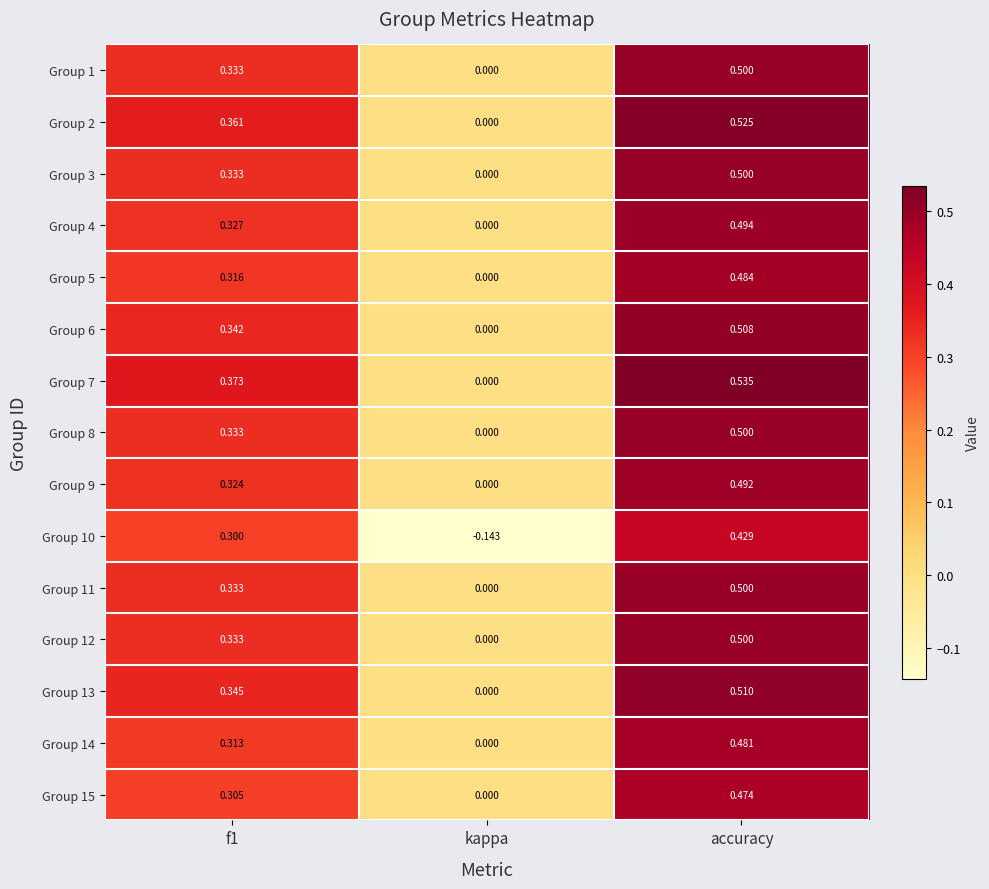

Where is Group 2 nearest to the value 0?

kappa